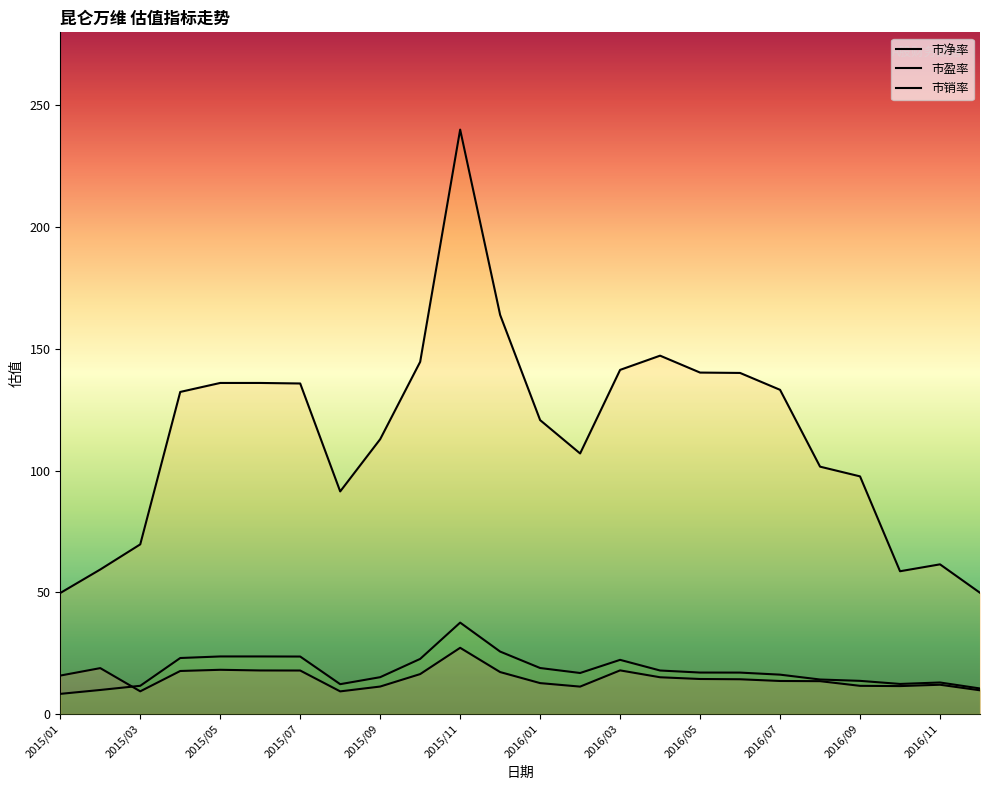

True or false: 市盈率 and 市销率 intersect in this chart.

False